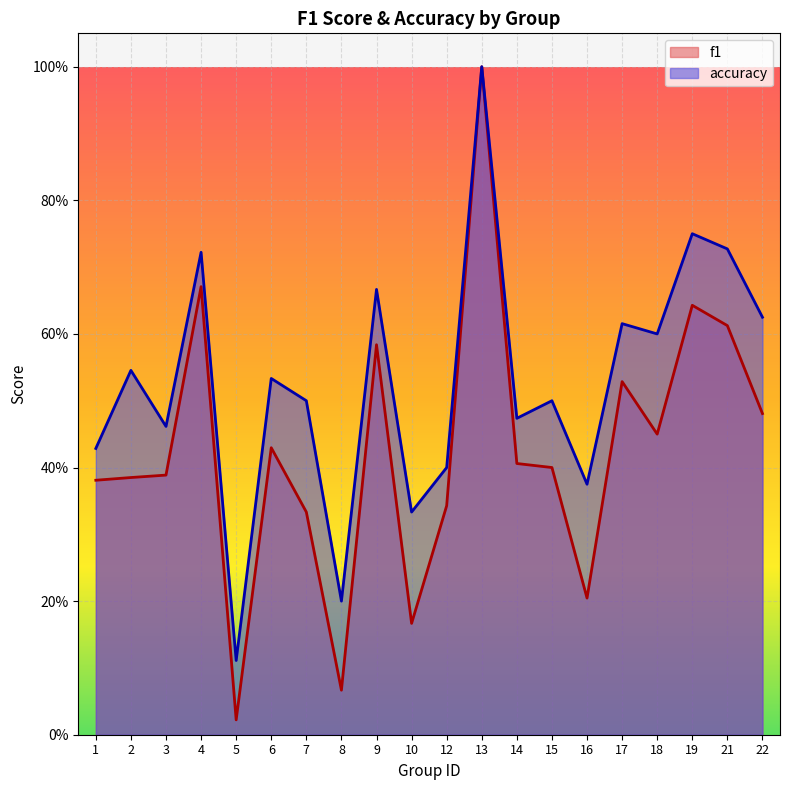

Between 3 and 5, which series saw the biggest shift?

f1